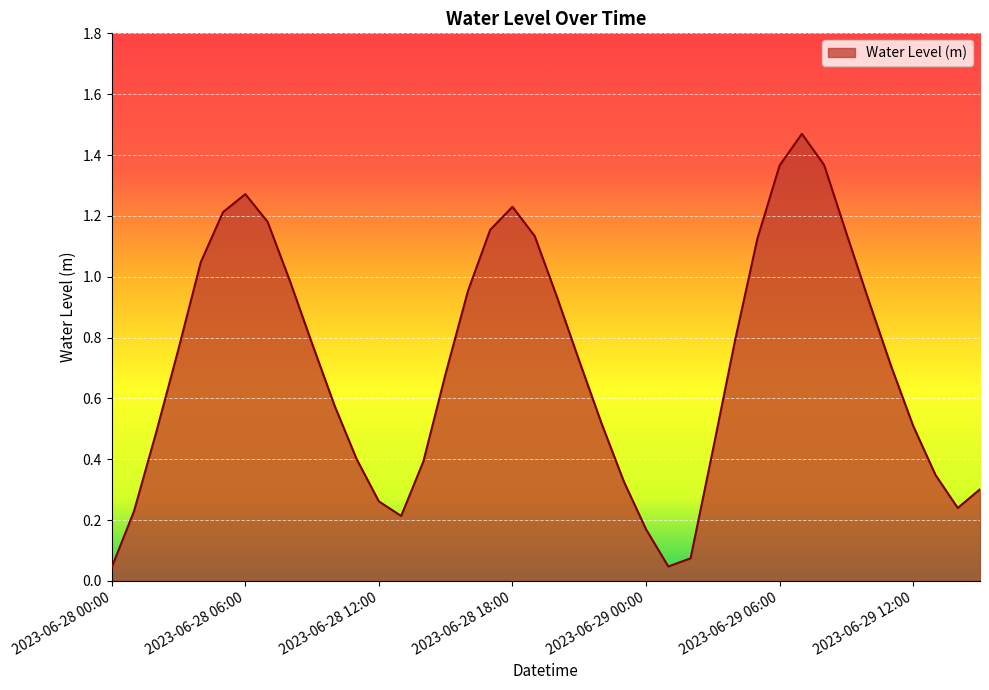

Does the chart have visible grid lines?

Yes